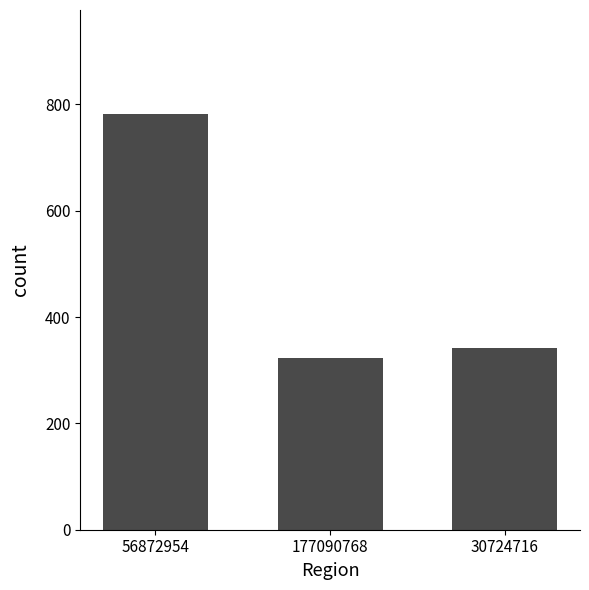

Which has a higher value, 177090768 or 56872954?

56872954